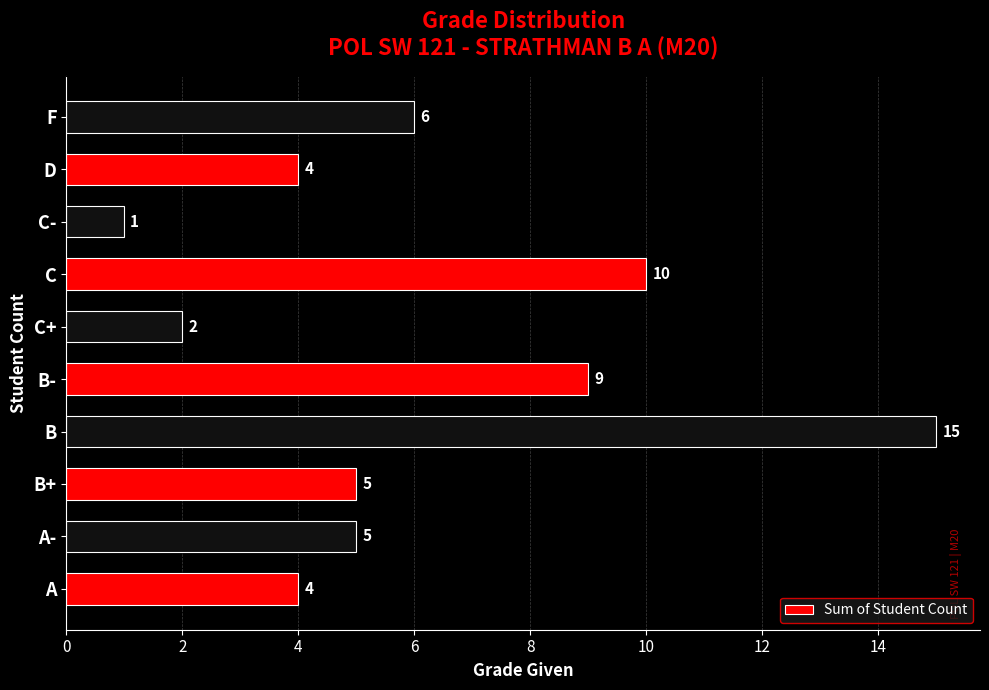

At which label is the value closest to 8?

B-